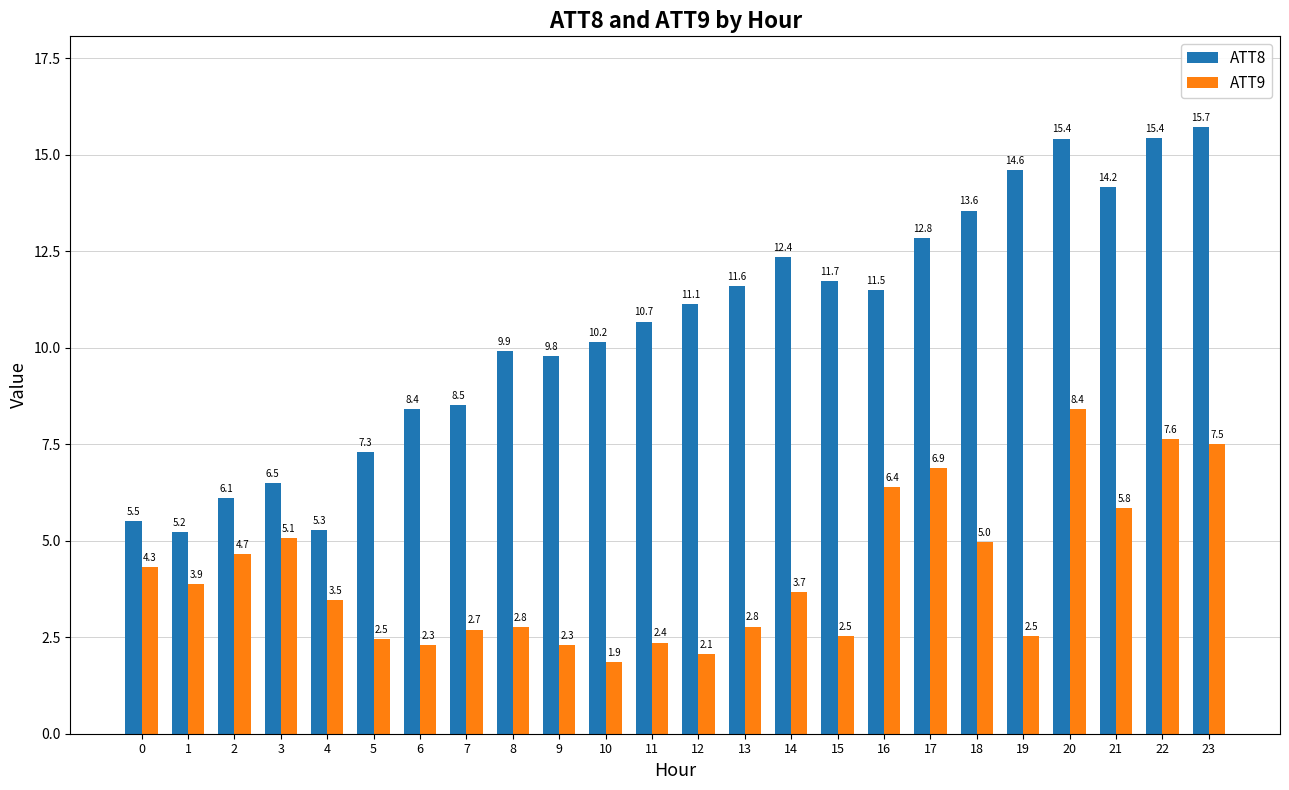

What is the spread (max minus min) of values at 11?

8.3